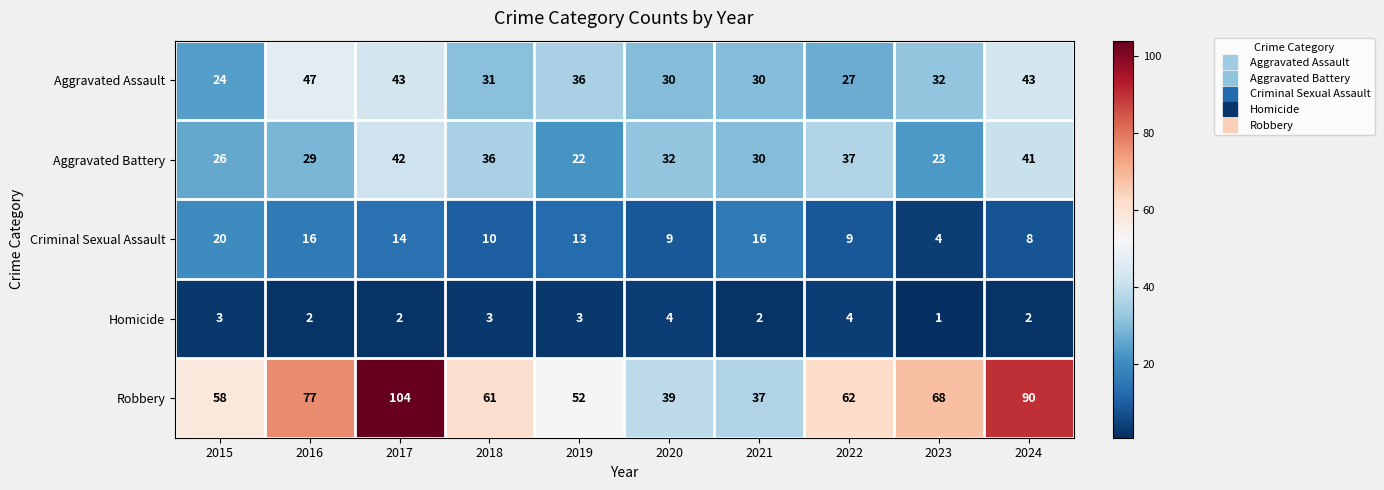

Read the Robbery value at 2023.

68